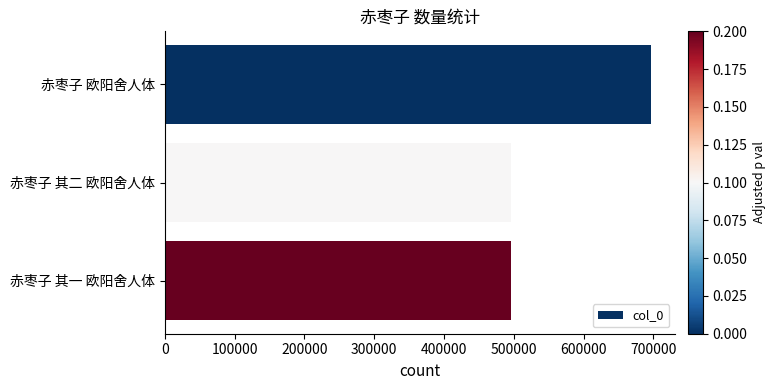

Are the bars grouped side by side (vs. stacked)?

No